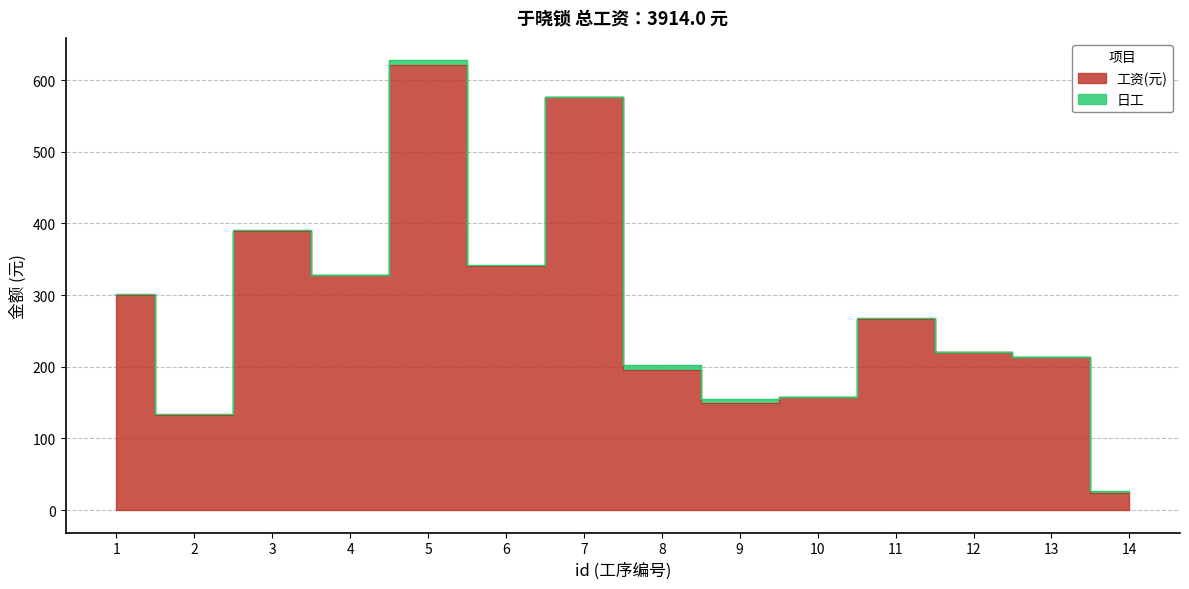

How many values exceed 267?

6